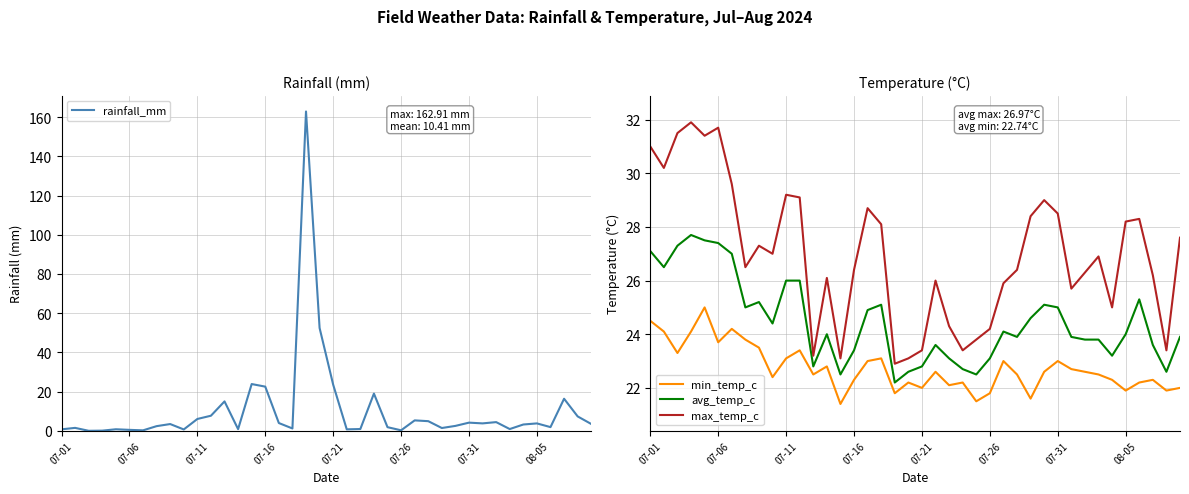

What is the sum of all max_temp_c values?

1078.9